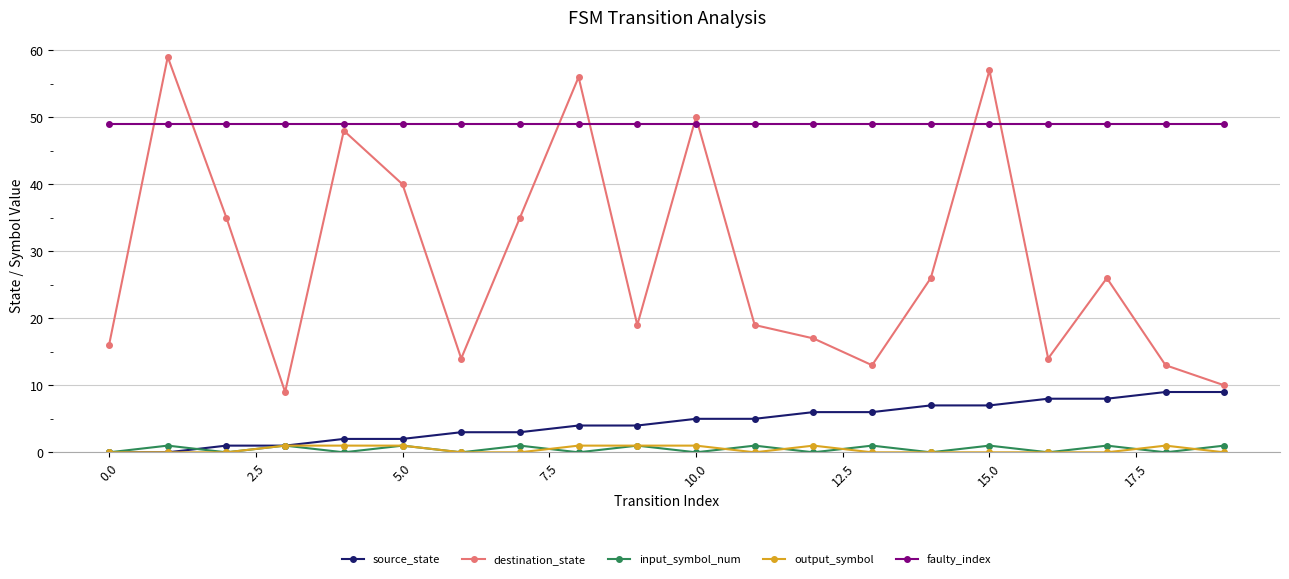

In destination_state, how many points are higher than both neighbors (excluding endpoints)?

6